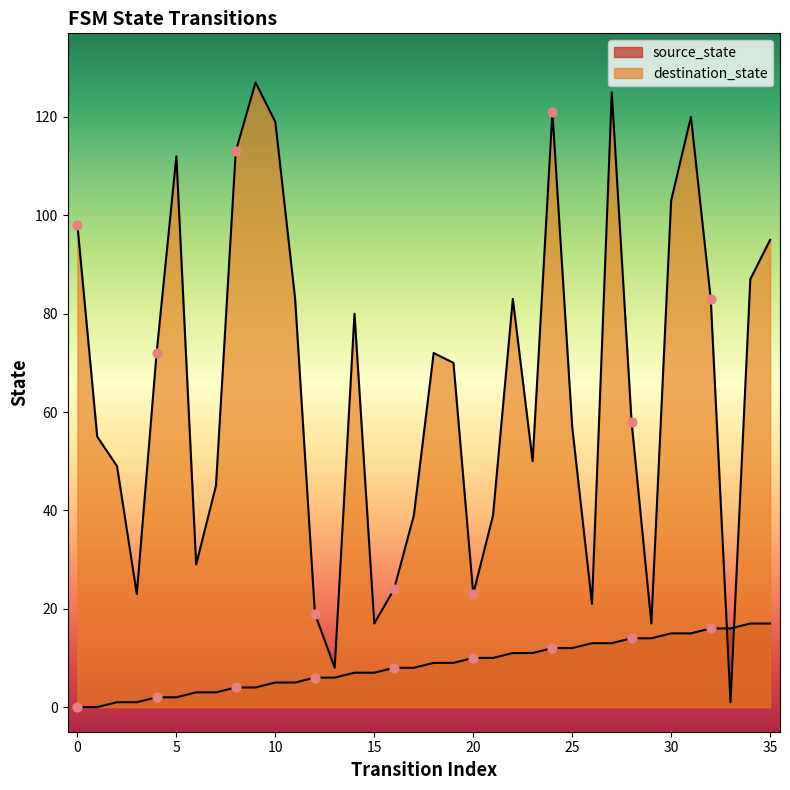

Which series has the largest Y range (max minus min)?

destination_state